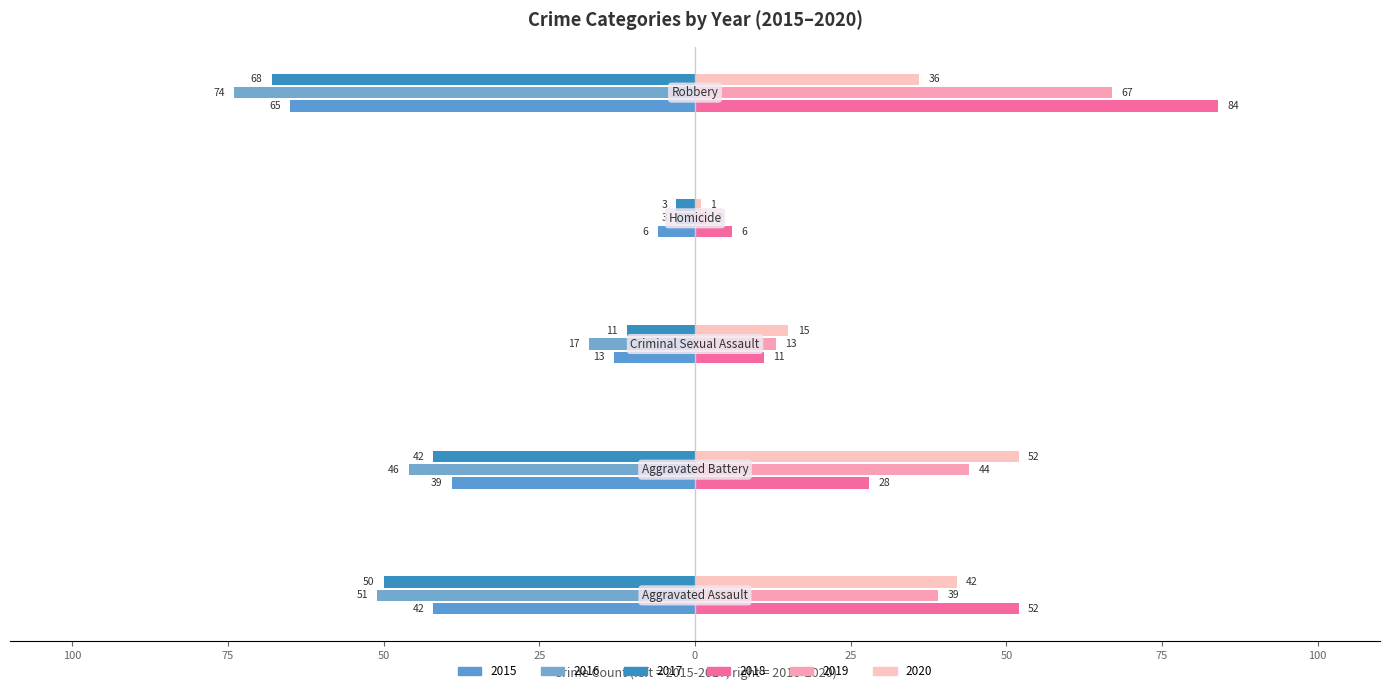

Which category has the lowest value in the 2018 series?

Homicide